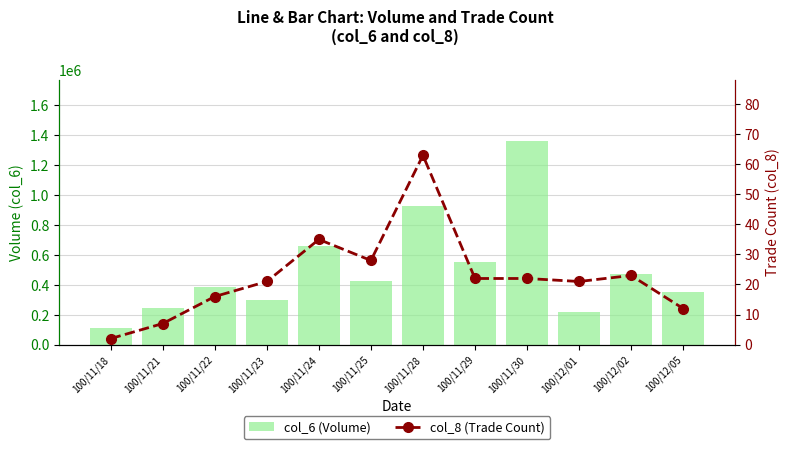

List the series in order of their overall mean, lowest first.

col_8 (Trade Count), col_6 (Volume)